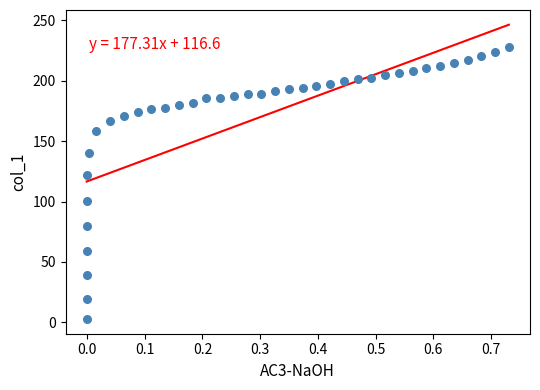

What is the range of X values (max minus min)?

0.7